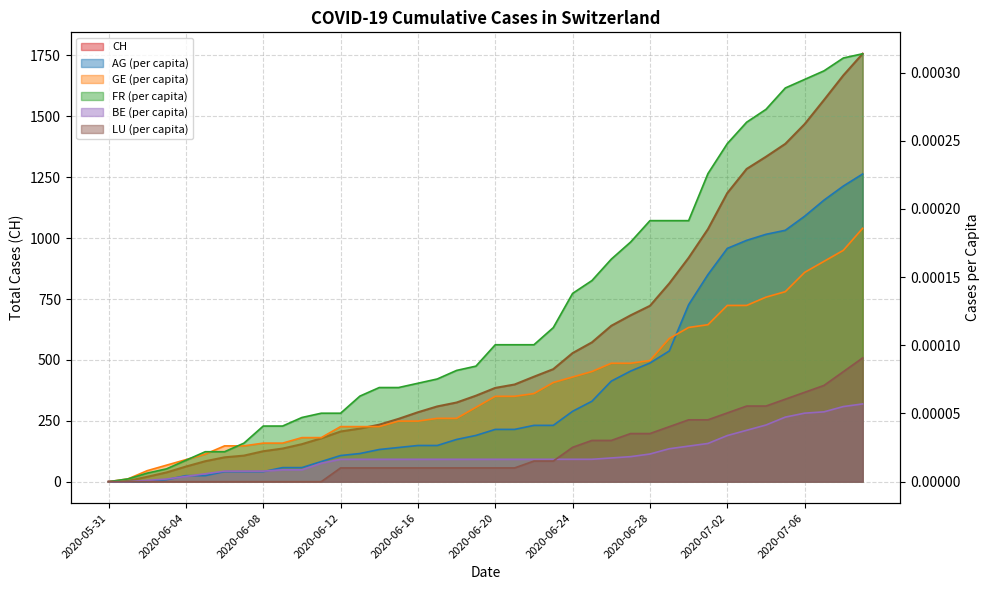

The GE_pc series shows 0.0 at 2020-07-04. True or false?

True